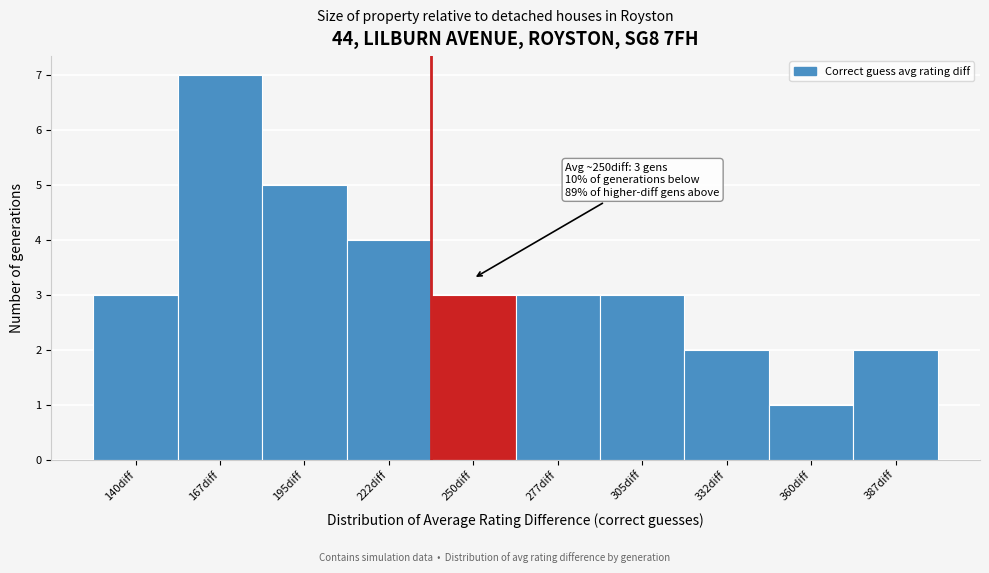

Reading left to right, extract all data points from this chart.

3	7	5	4	3	3	3	2	1	2